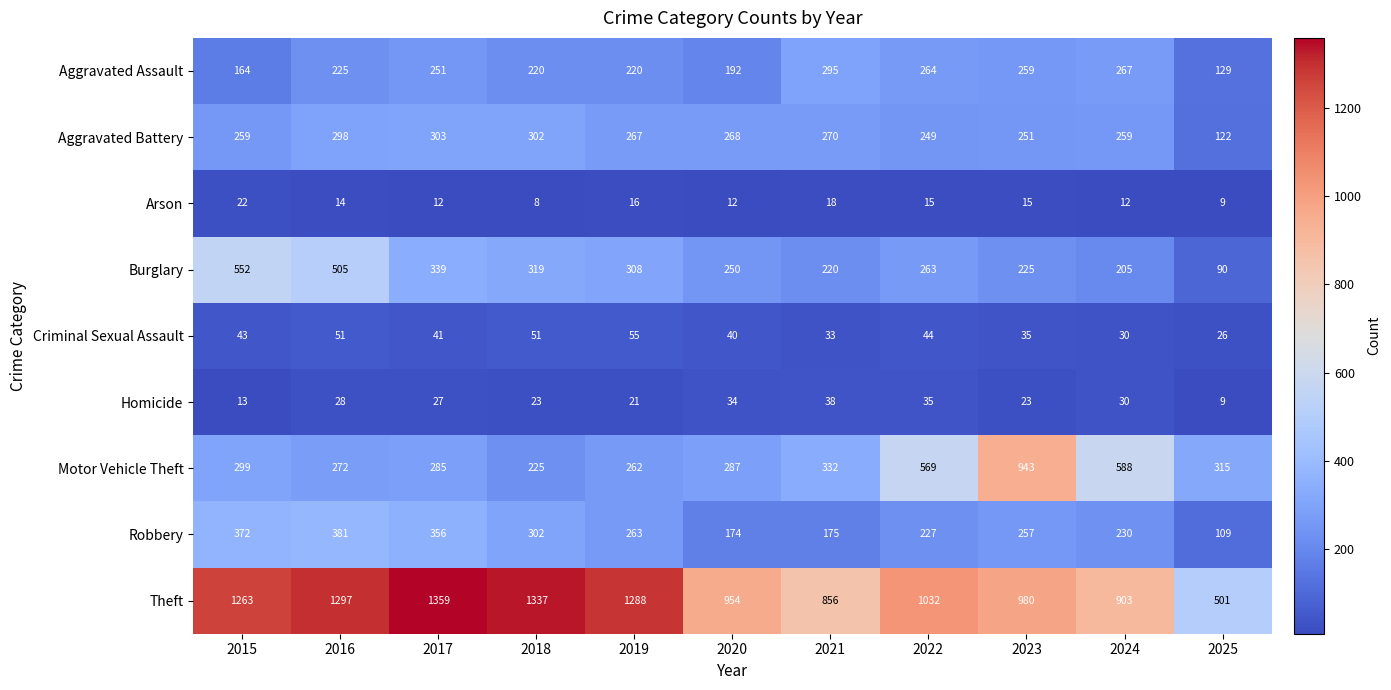

Which series has the largest range (max minus min)?

Theft